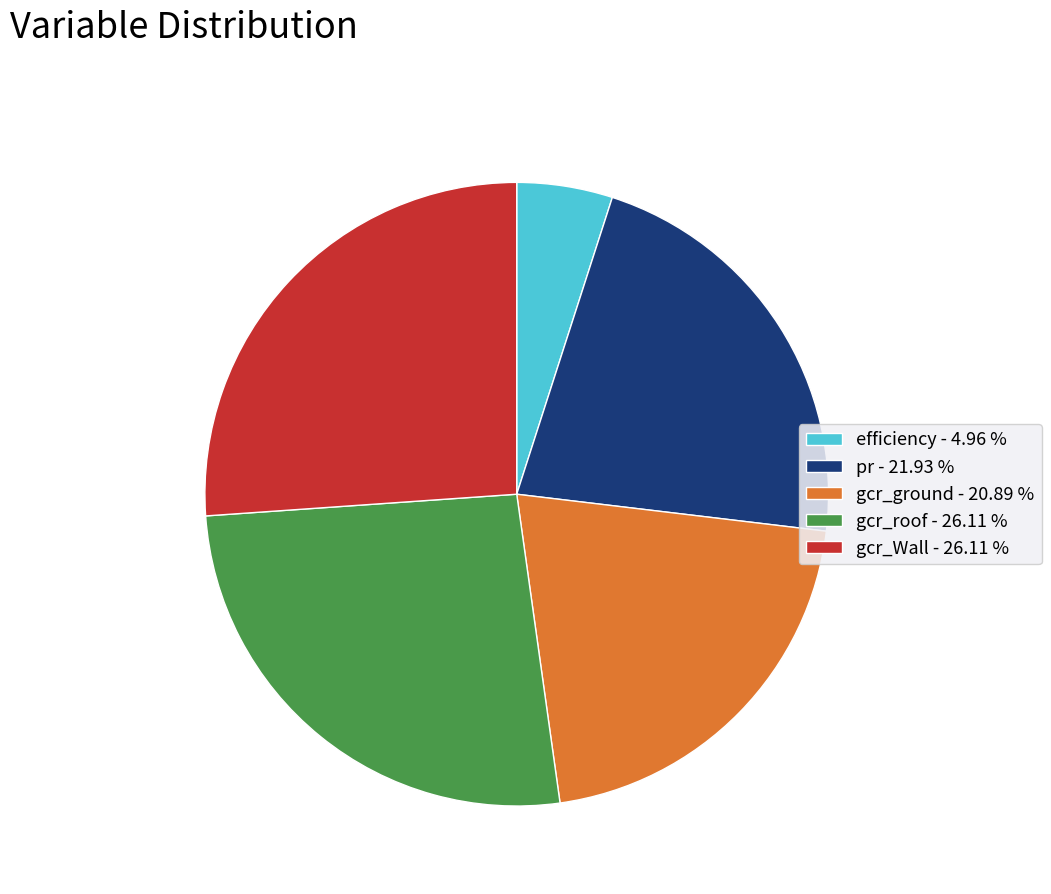

Is gcr_ground the majority of the pie?

No